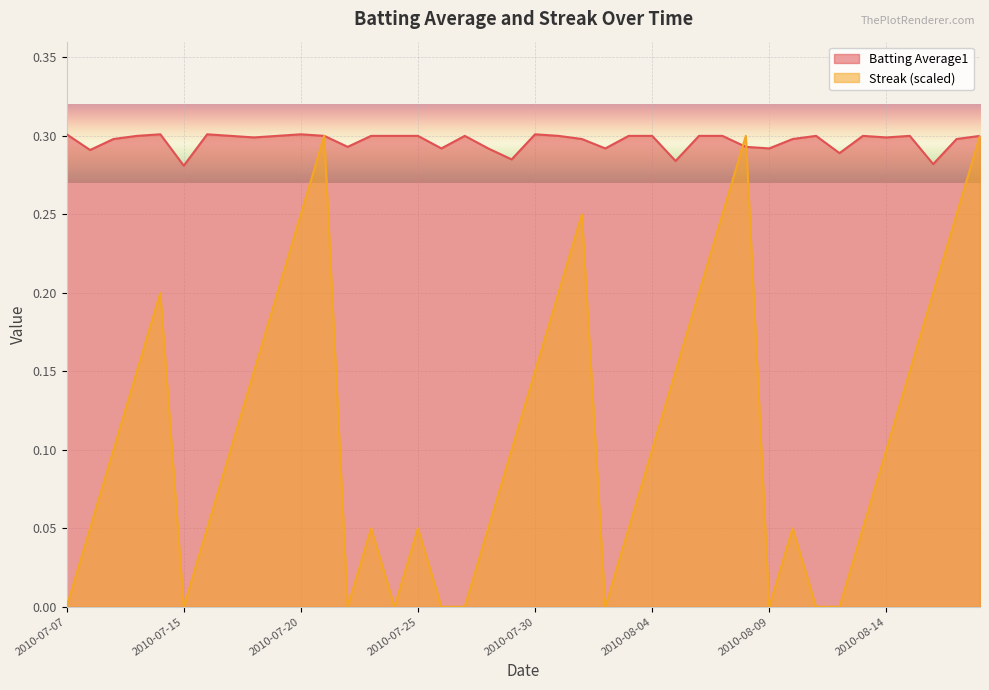

Reading right to left, extract all data points from this chart.

Batting Average1: 2010-08-18=0.3	2010-08-17=0.3	2010-08-16=0.3	2010-08-15=0.3	2010-08-14=0.3	2010-08-13=0.3	2010-08-12=0.3	2010-08-11=0.3	2010-08-10=0.3	2010-08-09=0.3	2010-08-08=0.3	2010-08-07=0.3	2010-08-06=0.3	2010-08-05=0.3	2010-08-04=0.3	2010-08-03=0.3	2010-08-02=0.3	2010-08-01=0.3	2010-07-31=0.3	2010-07-30=0.3	2010-07-29=0.3	2010-07-28=0.3	2010-07-27=0.3	2010-07-26=0.3	2010-07-25=0.3	2010-07-24=0.3	2010-07-23=0.3	2010-07-22=0.3	2010-07-21=0.3	2010-07-20=0.3	2010-07-19=0.3	2010-07-18=0.3	2010-07-17=0.3	2010-07-16=0.3	2010-07-15=0.3	2010-07-11=0.3	2010-07-10=0.3	2010-07-09=0.3	2010-07-08=0.3	2010-07-07=0.3
Streak: 2010-08-18=0.3	2010-08-17=0.2	2010-08-16=0.2	2010-08-15=0.1	2010-08-14=0.1	2010-08-13=0.1	2010-08-12=0.0	2010-08-11=0.0	2010-08-10=0.1	2010-08-09=0.0	2010-08-08=0.3	2010-08-07=0.2	2010-08-06=0.2	2010-08-05=0.1	2010-08-04=0.1	2010-08-03=0.1	2010-08-02=0.0	2010-08-01=0.2	2010-07-31=0.2	2010-07-30=0.1	2010-07-29=0.1	2010-07-28=0.1	2010-07-27=0.0	2010-07-26=0.0	2010-07-25=0.1	2010-07-24=0.0	2010-07-23=0.1	2010-07-22=0.0	2010-07-21=0.3	2010-07-20=0.2	2010-07-19=0.2	2010-07-18=0.1	2010-07-17=0.1	2010-07-16=0.1	2010-07-15=0.0	2010-07-11=0.2	2010-07-10=0.1	2010-07-09=0.1	2010-07-08=0.1	2010-07-07=0.0